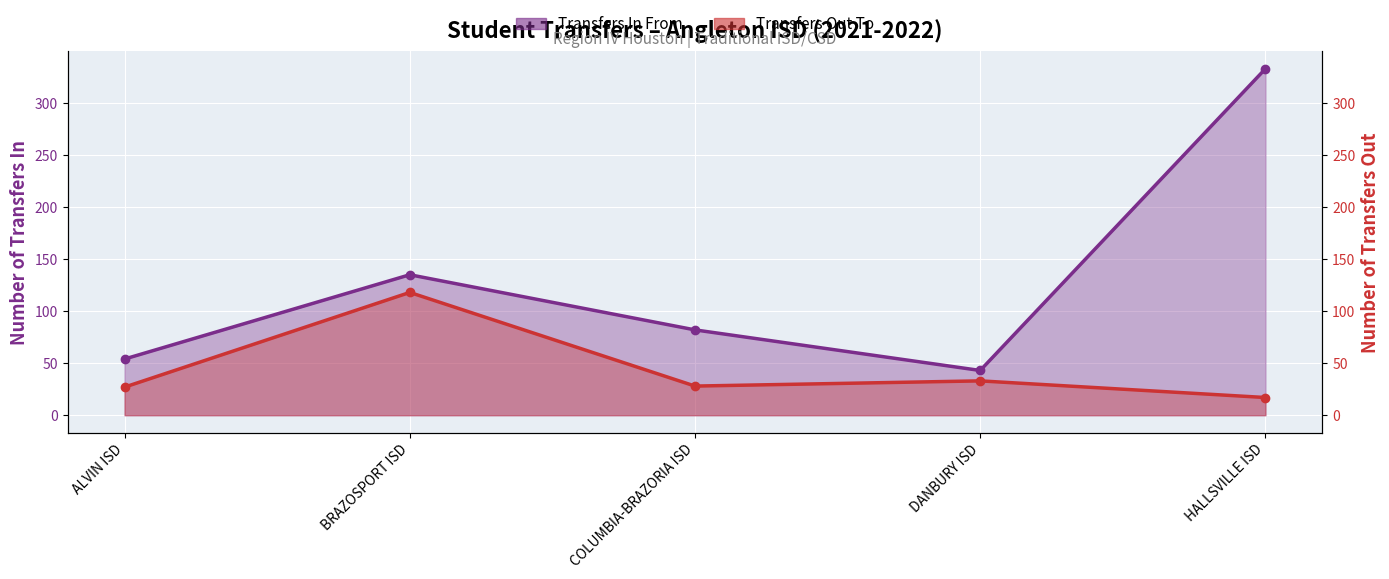

True or false: Transfers In From and Transfers Out To cross at least once.

False